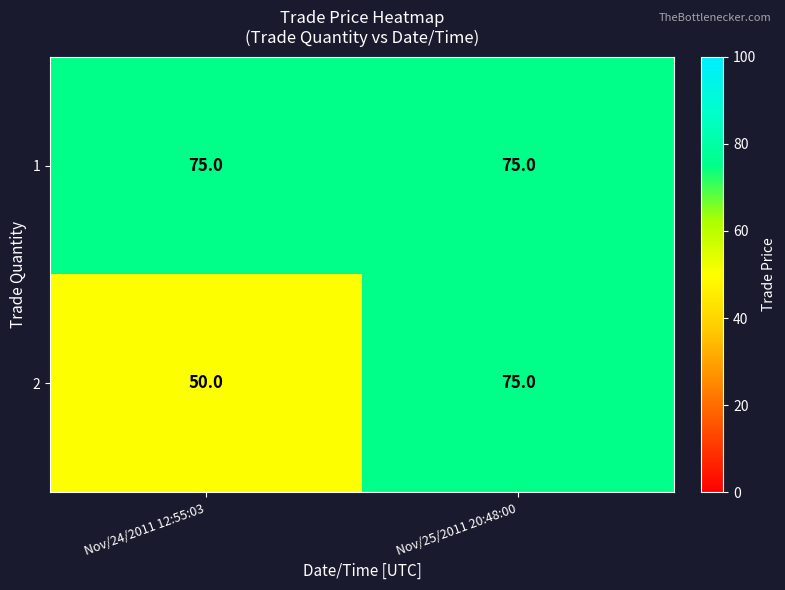

What is the sum of all 2 values?

125